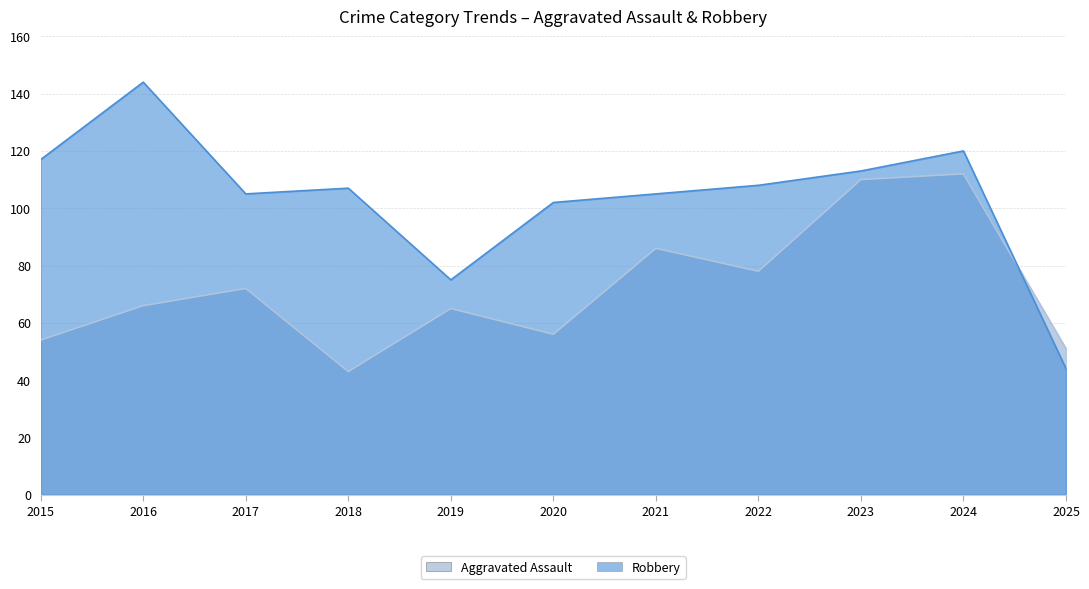

Where is the first local maximum for Robbery?

2016